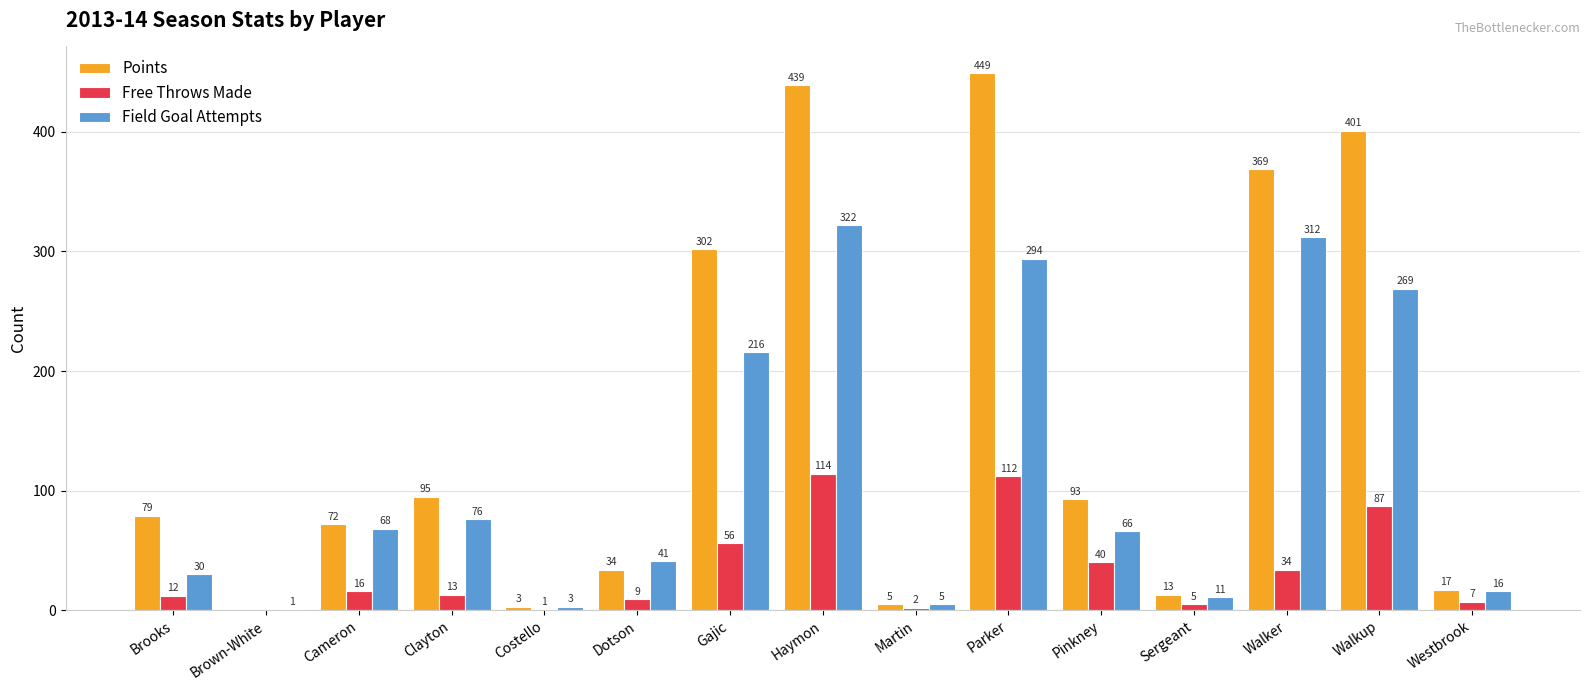

How many categories are shown in the chart?

15